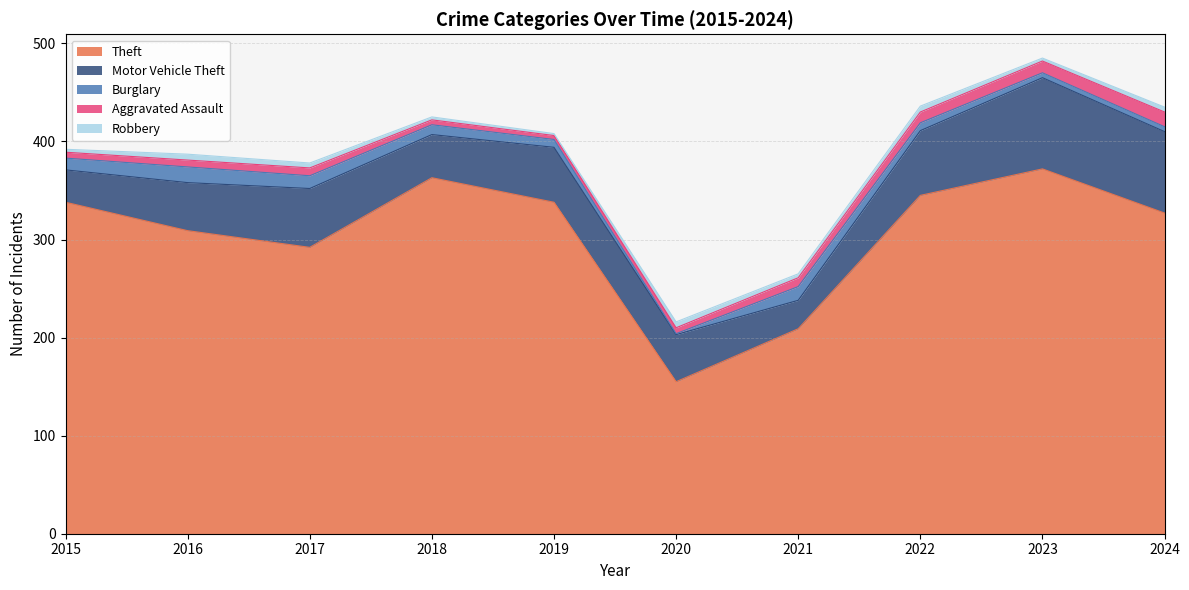

At how many categories does at least one series exceed 2?

10